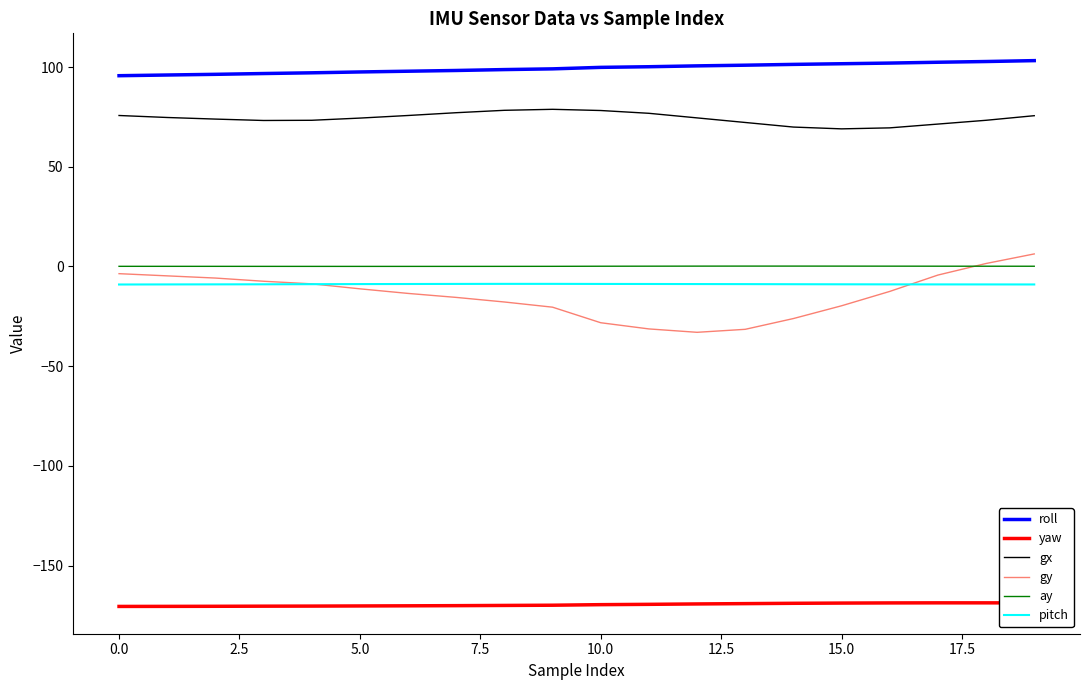

True or false: gy and gx cross at least once.

False